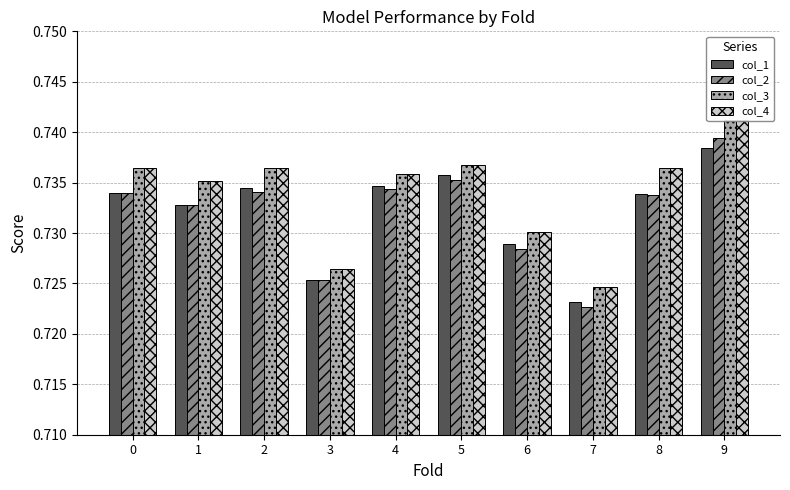

Which series changed the most between 1 and 5?

col_1